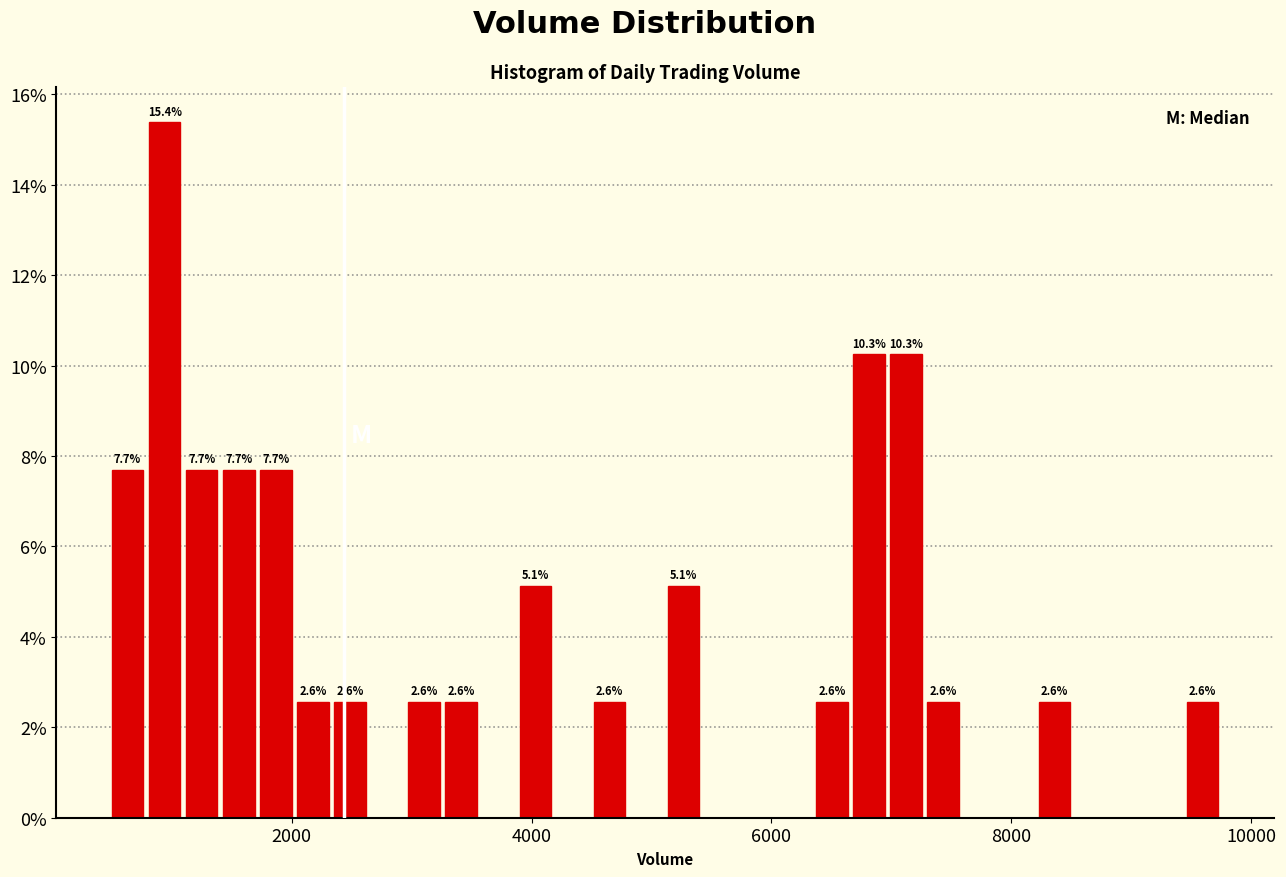

Read against the x-axis, roughly where is the centre of the tallest bar?

1000